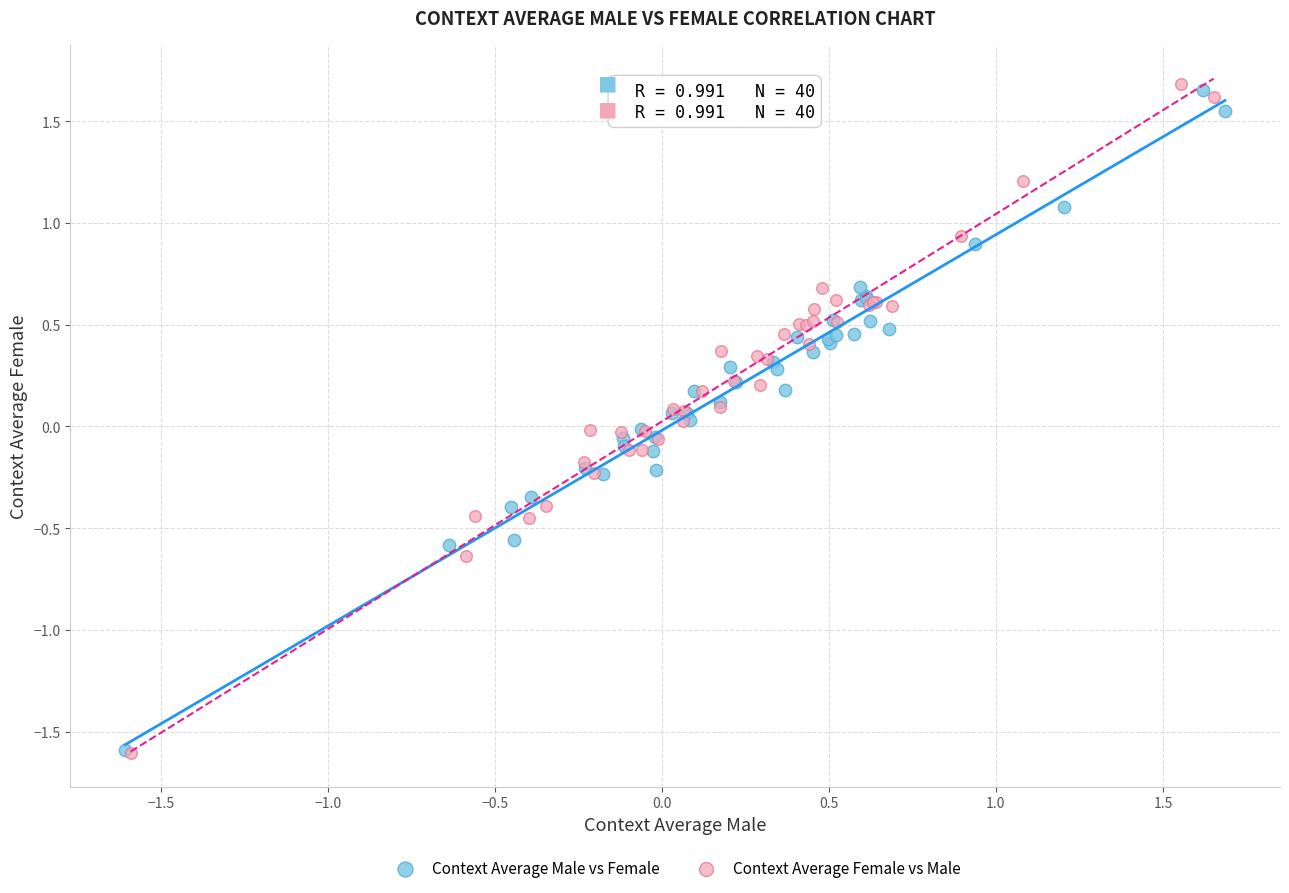

What are all the series names shown in the legend?

Context Average Male vs Female, Context Average Female vs Male